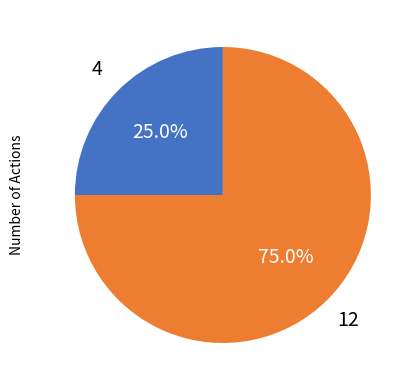

Does any single category account for the majority?

Yes